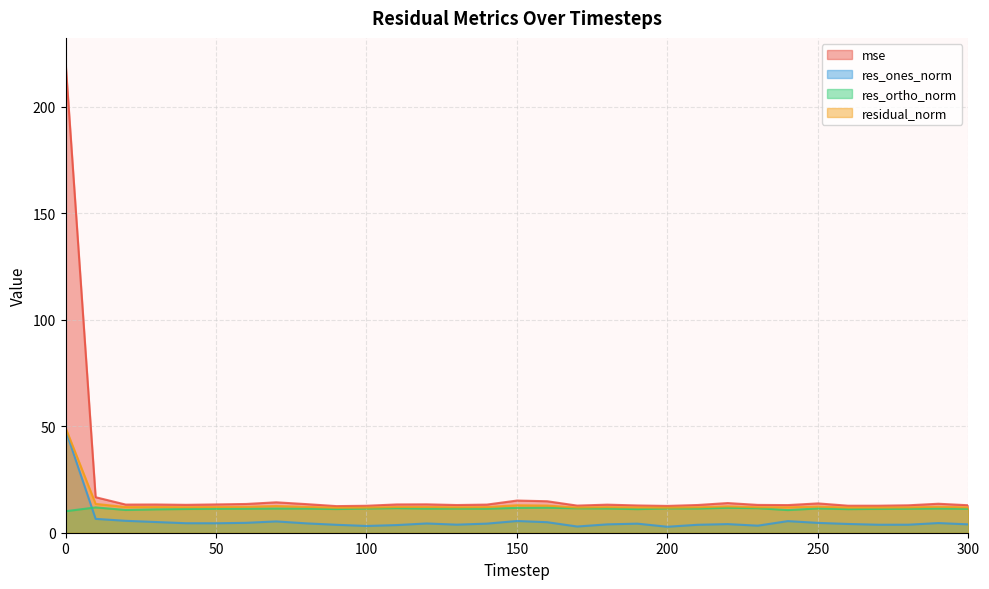

What is the spread (max minus min) of values at 120?

9.0